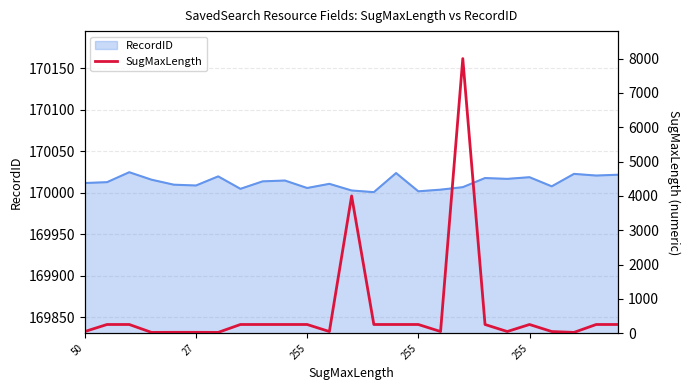

What is the sum of the values at 15 and 8?

510